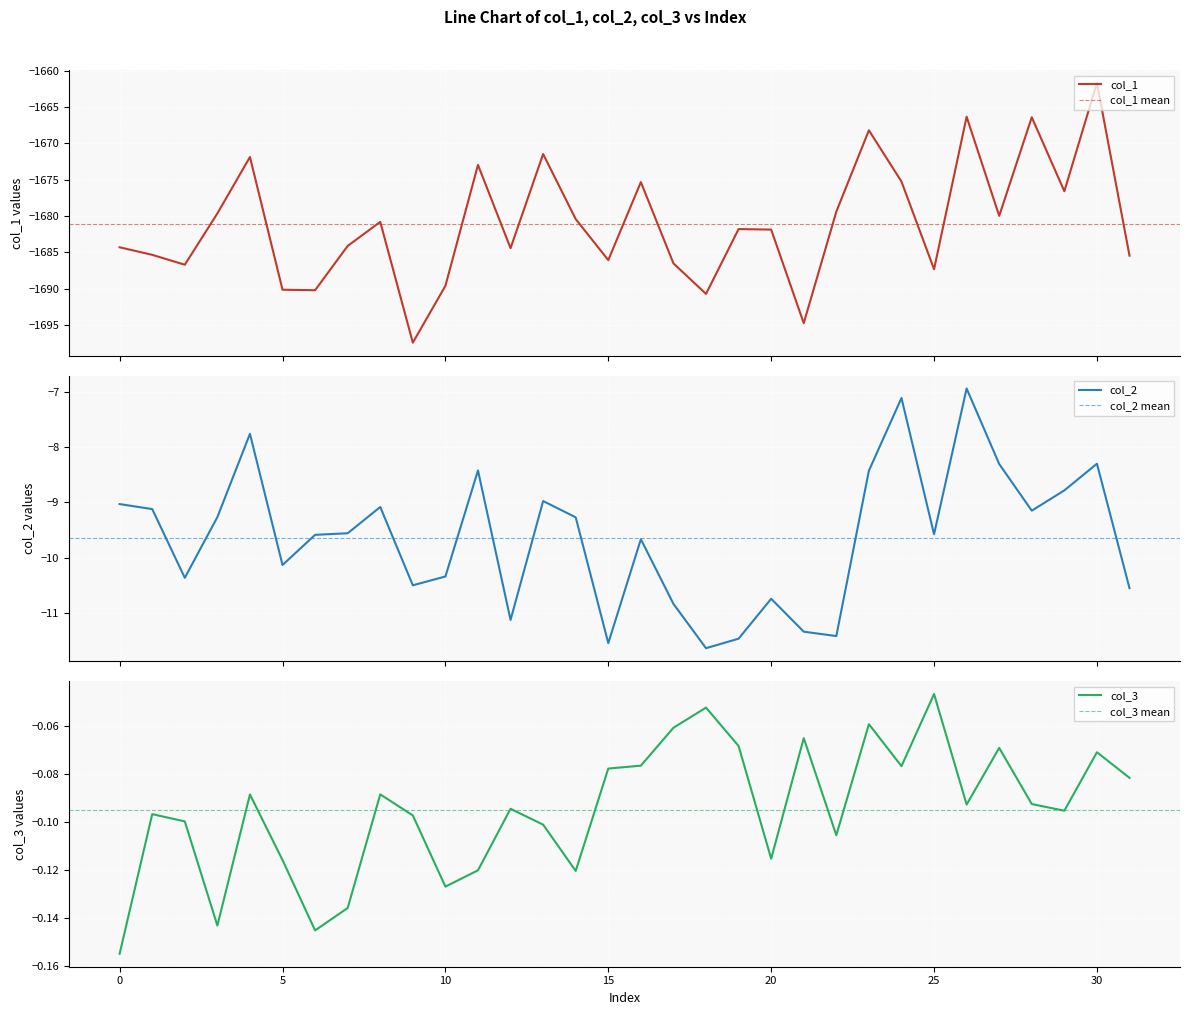

In col_1, how many points are higher than both neighbors (excluding endpoints)?

10